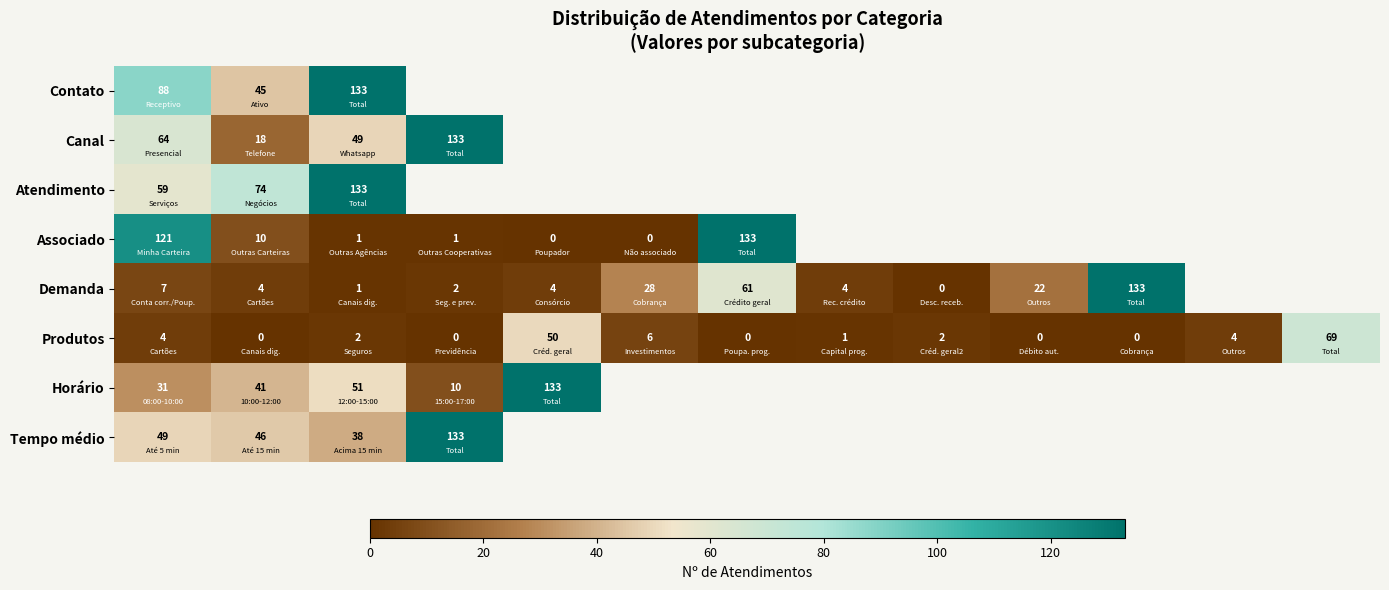

Which has a higher value, 10 or 40?

40